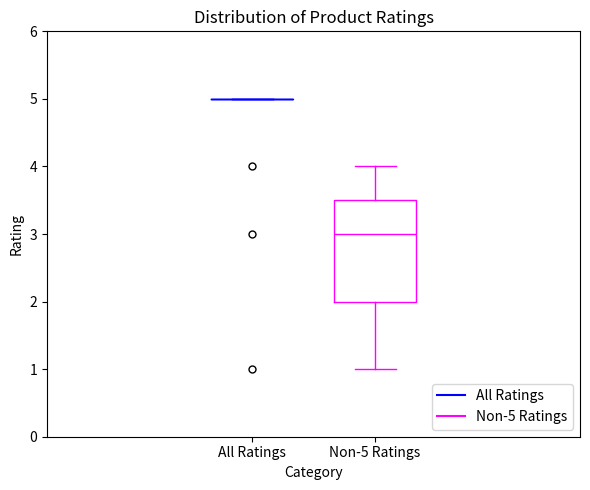

Reading left to right, read every box against the y-axis: the position of its median line, the range the box covers, and the ends of its whiskers. The values are not printed on the chart, so give them approximately, as read against the axis.

All Ratings: box collapsed to a line at 5.0, whiskers 5.0 to 5.0
Non-5 Ratings: median 3.0, box 2.0 to 3.5, whiskers 1.0 to 4.0